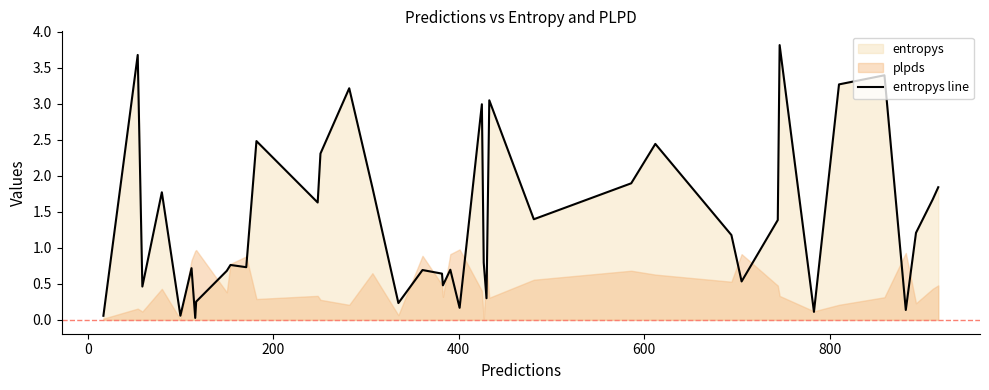

How many values exceed 1?

20